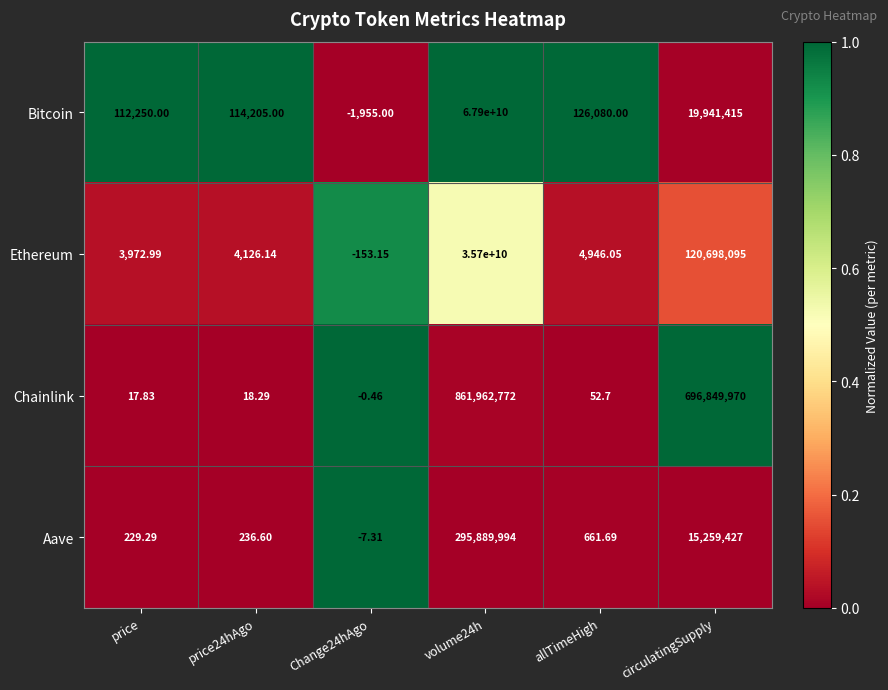

Which series has the largest range (max minus min)?

Bitcoin